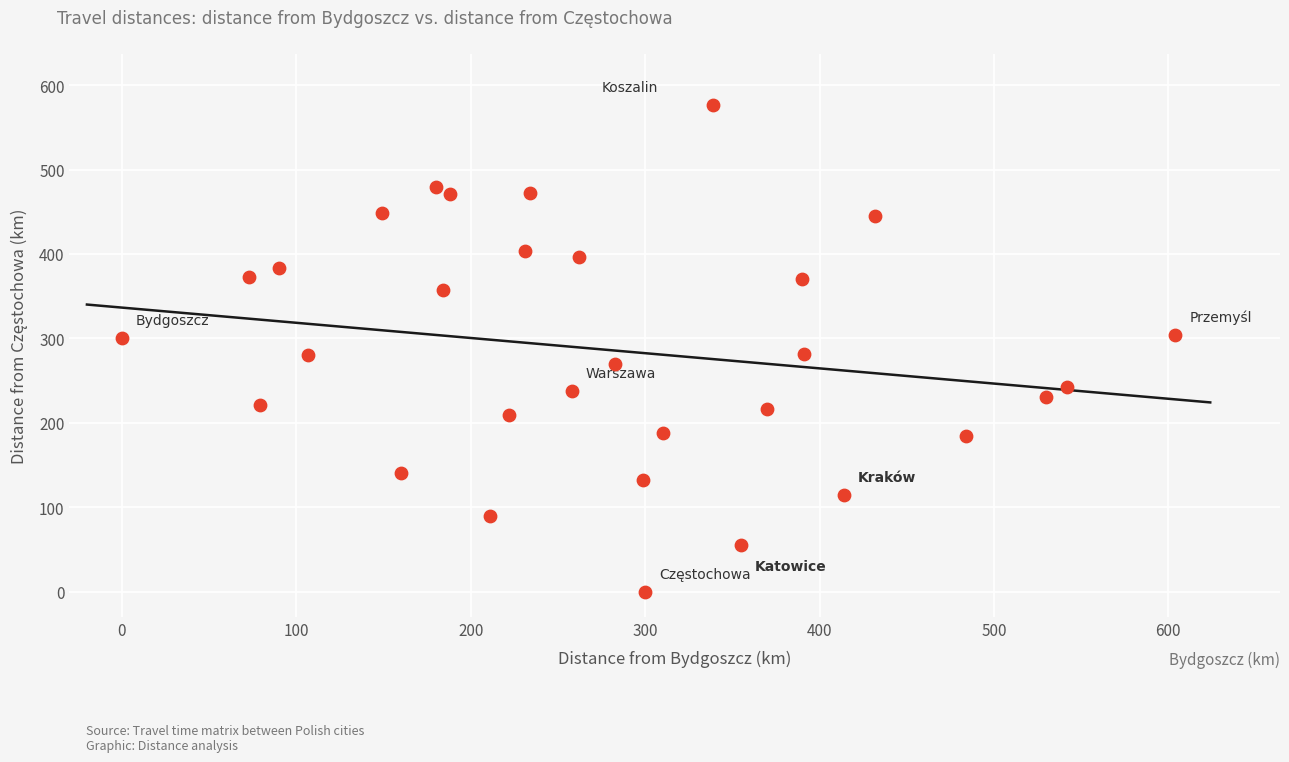

What is the range of X values (max minus min)?

604